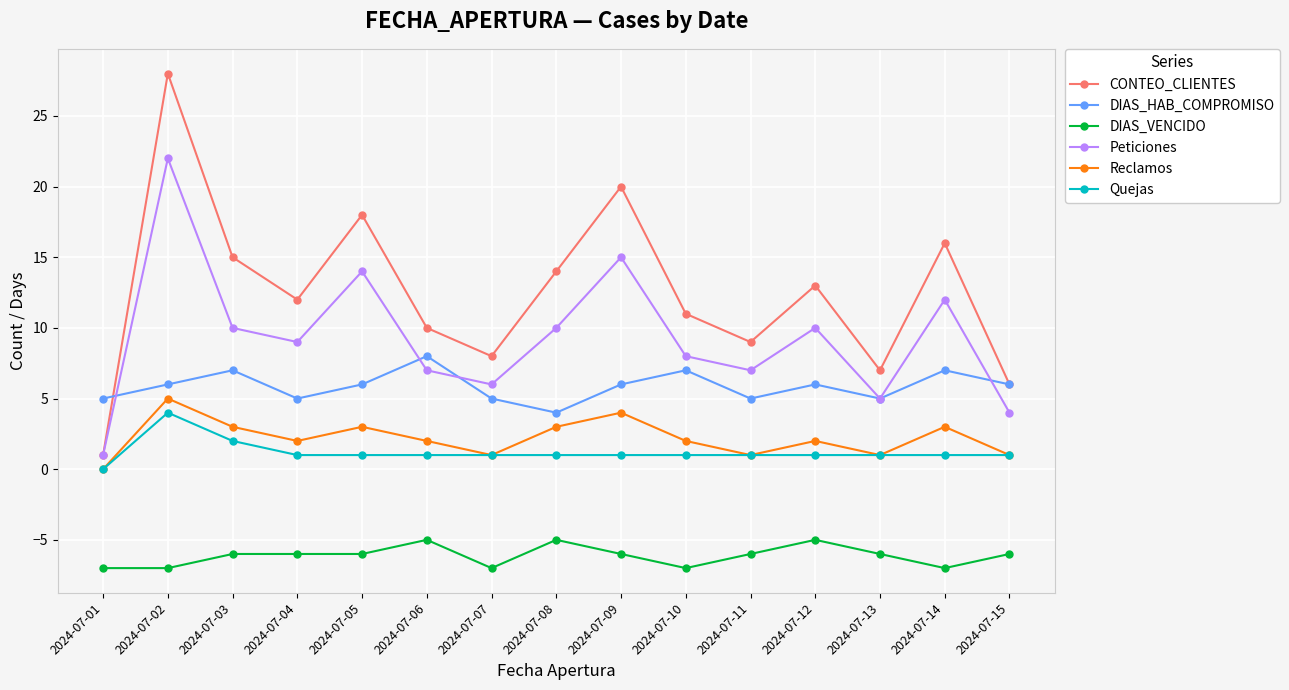

The Reclamos series shows 3 at 2024-07-08. True or false?

True